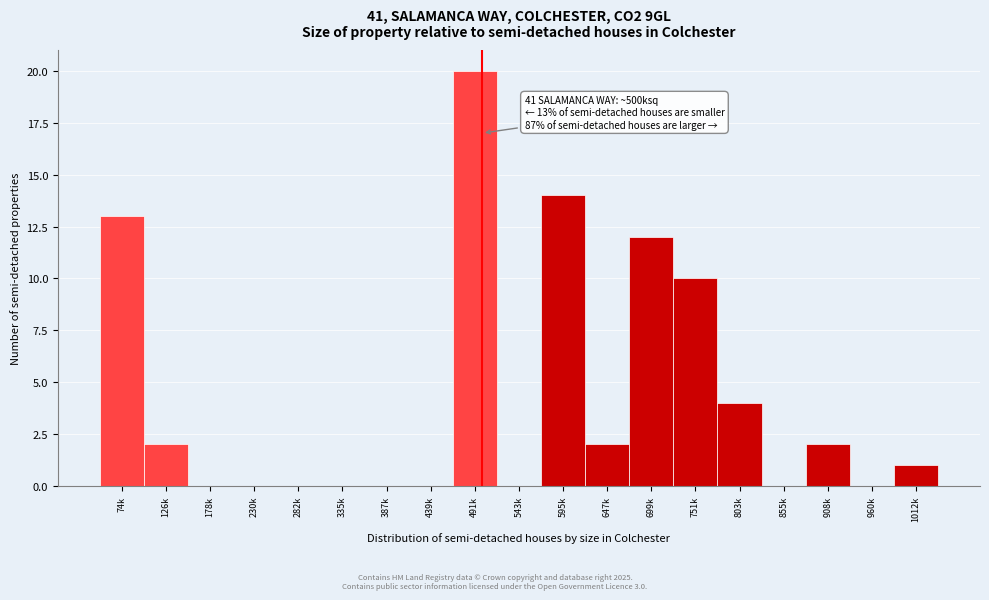

Reading right to left, extract all data points from this chart.

1012k=1	960k=0	908k=2	855k=0	803k=4	751k=10	699k=12	647k=2	595k=14	543k=0	491k=20	439k=0	387k=0	335k=0	282k=0	230k=0	178k=0	126k=2	74k=13